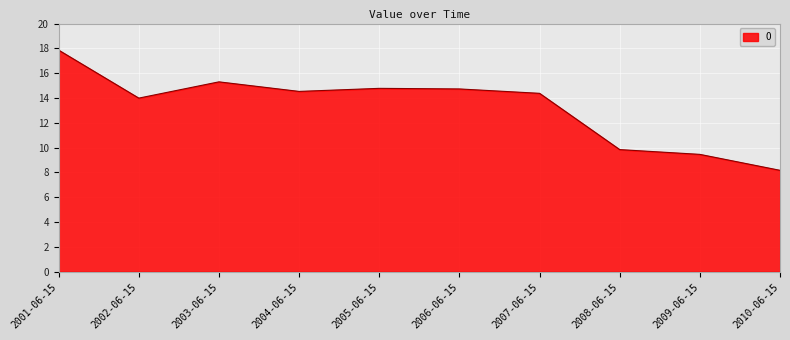

Where does the data first go above 14?

2001-06-15